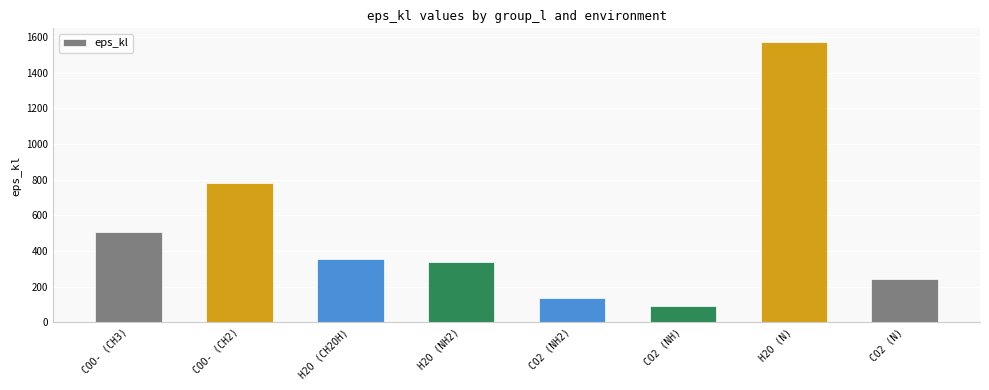

Count the number of values greater than 358.

4